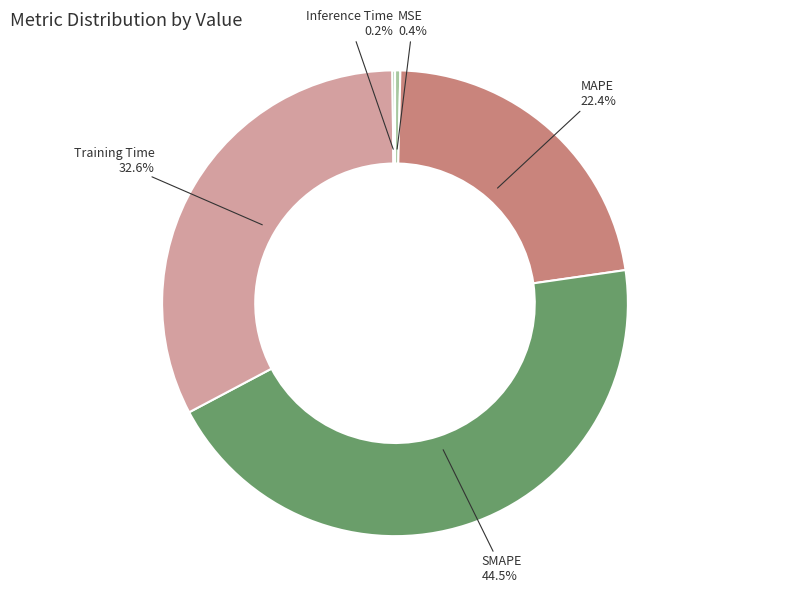

To the nearest percent, what is the average slice percentage?

20%